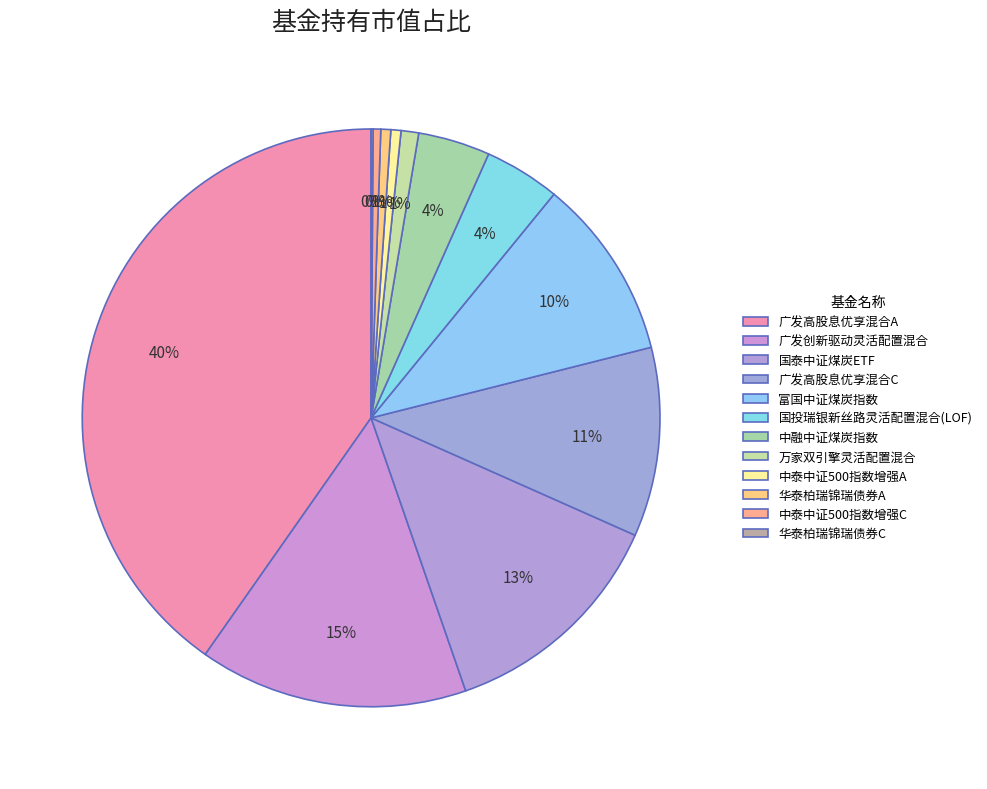

True or false: 国泰中证煤炭ETF accounts for 3% of the total.

False